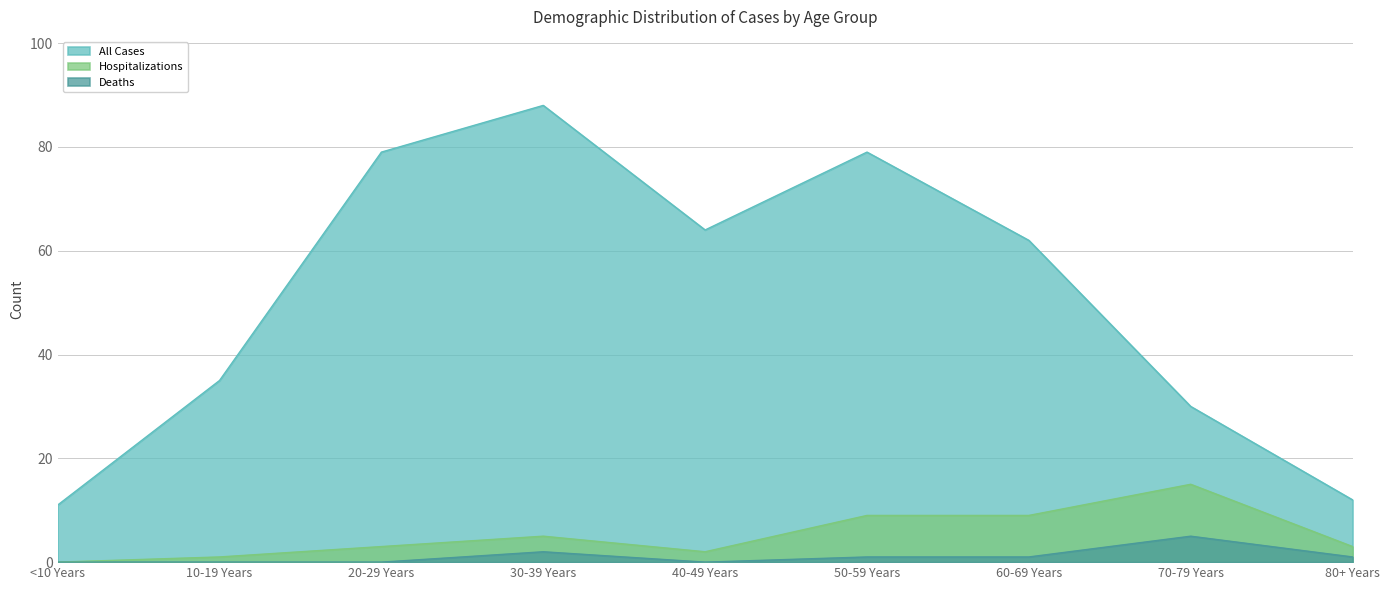

What is the difference between the maximum and minimum values in the Deaths series?

5